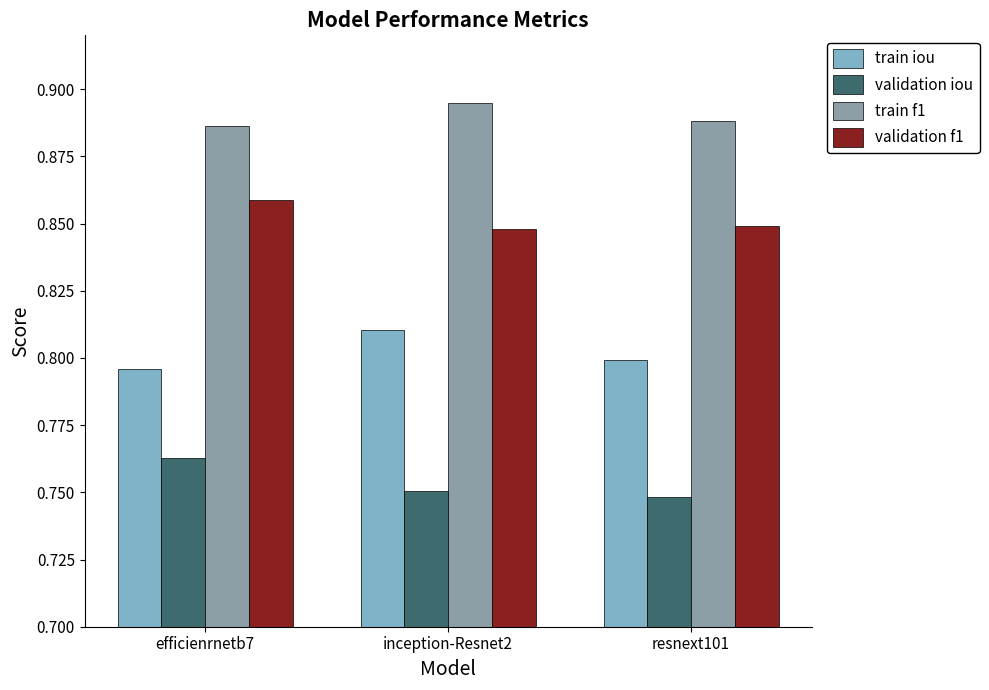

How many bars are there in each group?

4